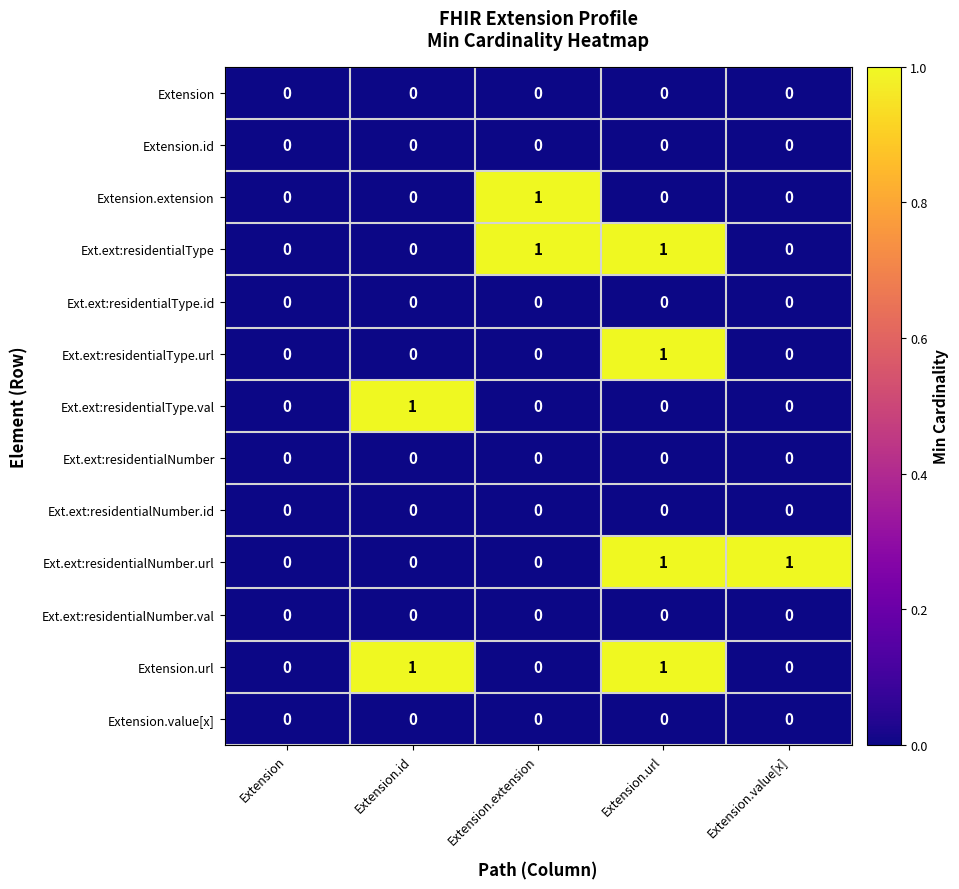

At which category is the sum across all series the highest?

Extension.url